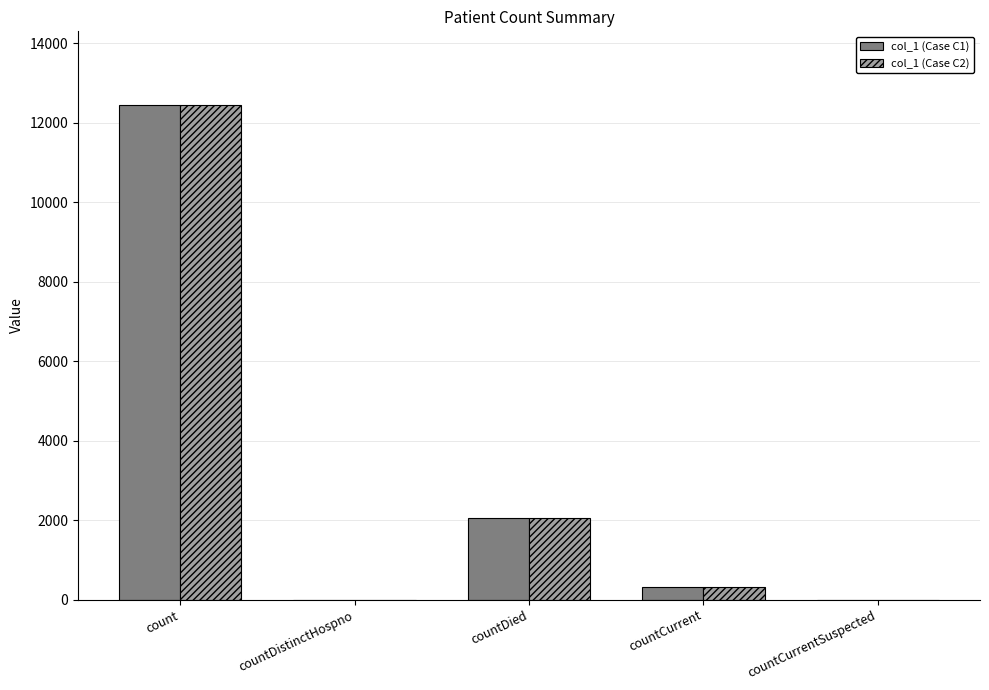

What are all the series names shown in the legend?

col_1 (Case C1), col_1 (Case C2)